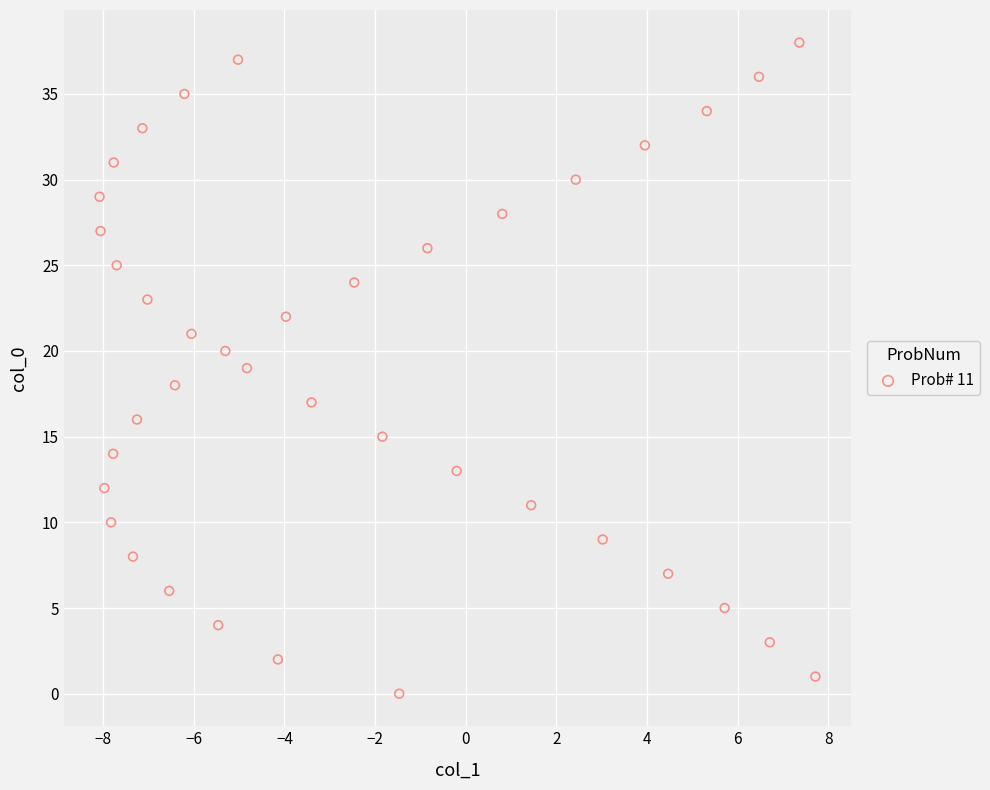

What is the range of Y values (max minus min)?

38